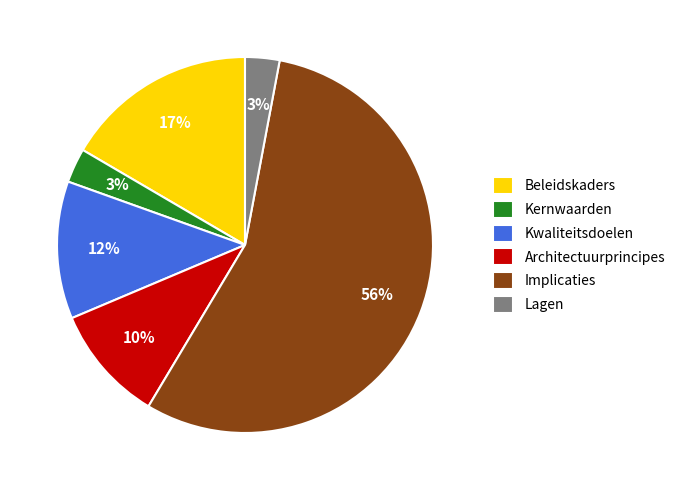

Combined, do Lagen and Kernwaarden account for over 50%?

No